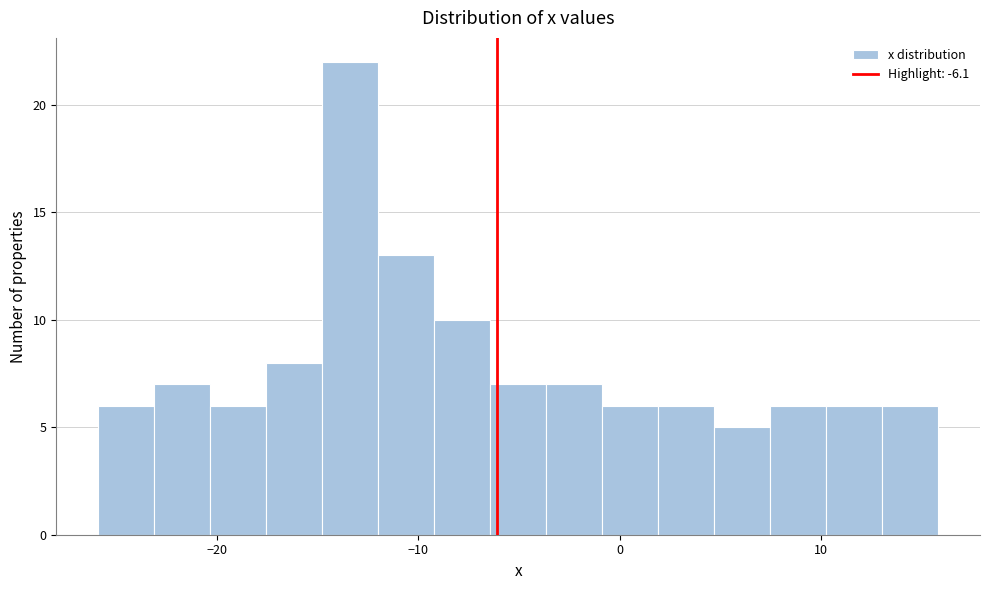

Read against the x-axis, roughly where is the centre of the tallest bar?

-13